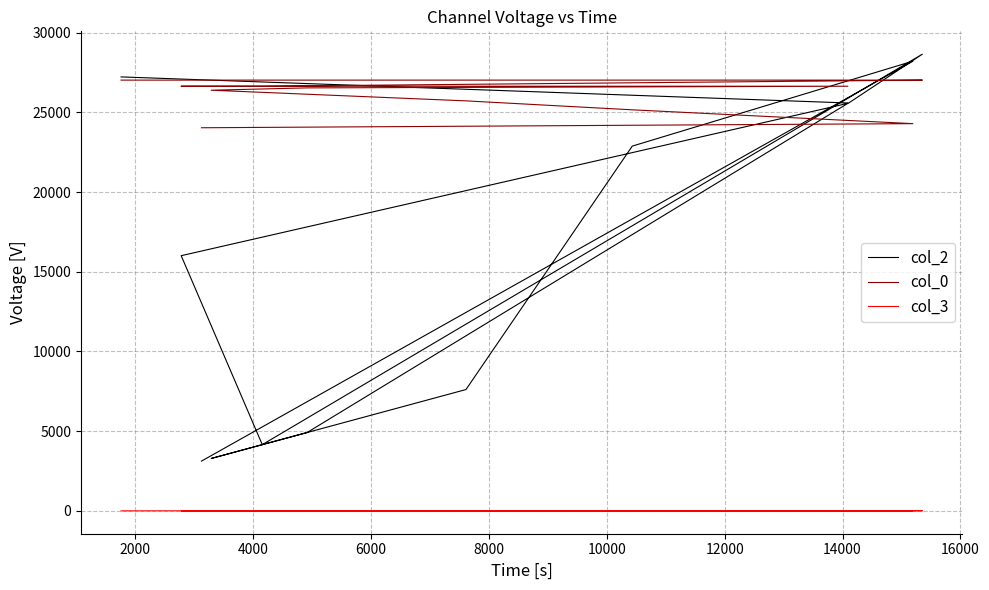

True or false: col_3 and col_2 cross at least once.

False